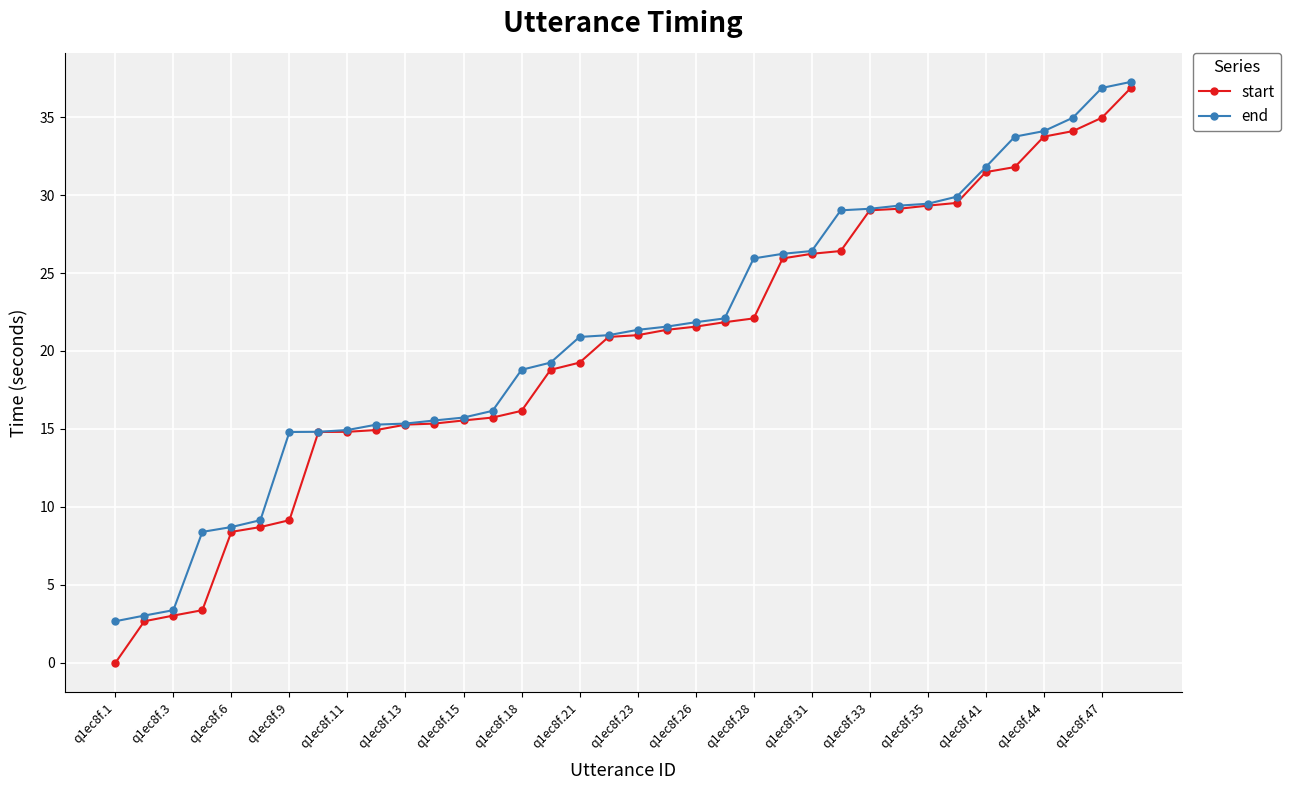

What is the minimum value for end?

2.7